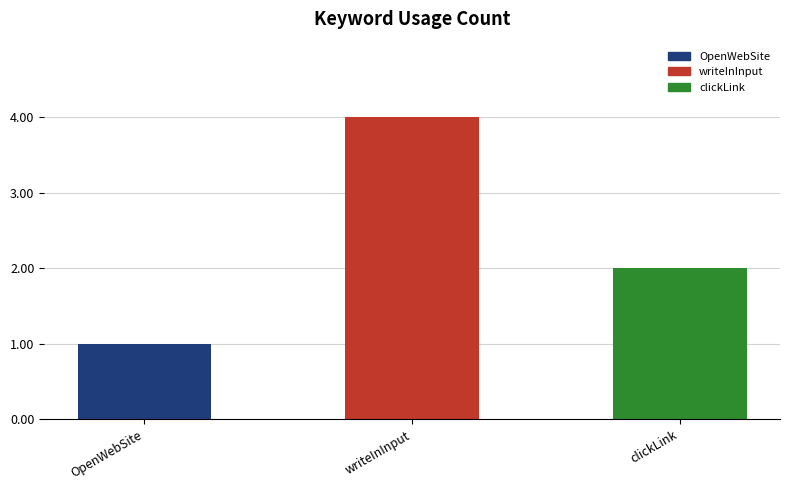

Read the value at writeInInput.

4